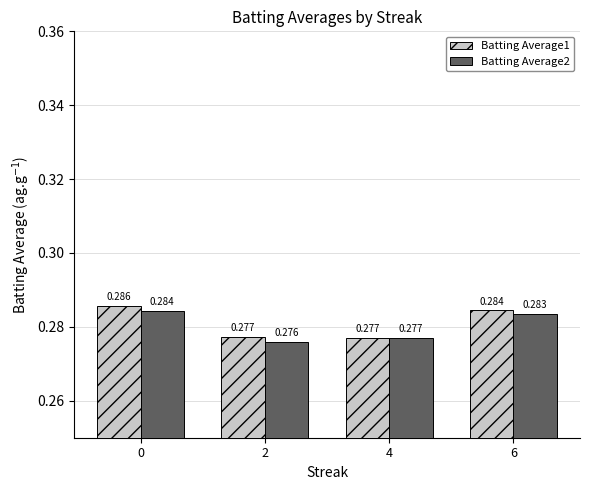

What are all the series names shown in the legend?

Batting Average1, Batting Average2